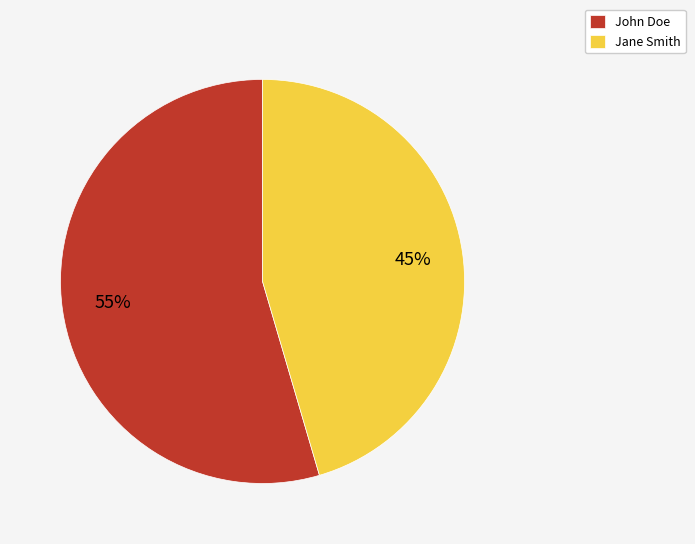

Combined, do Jane Smith and John Doe account for over 50%?

Yes